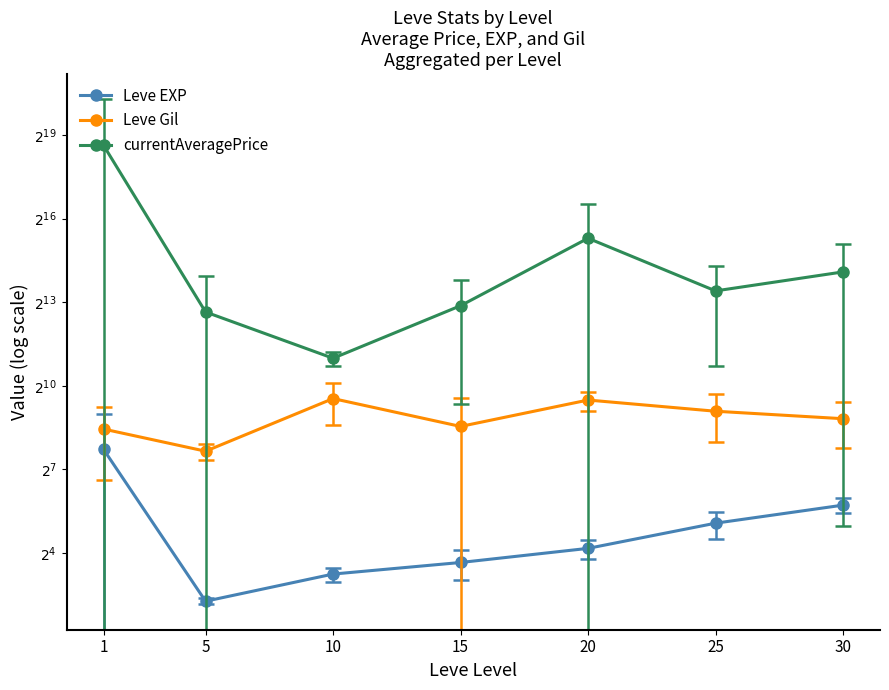

What is the spread (max minus min) of values at 1?

404754.7